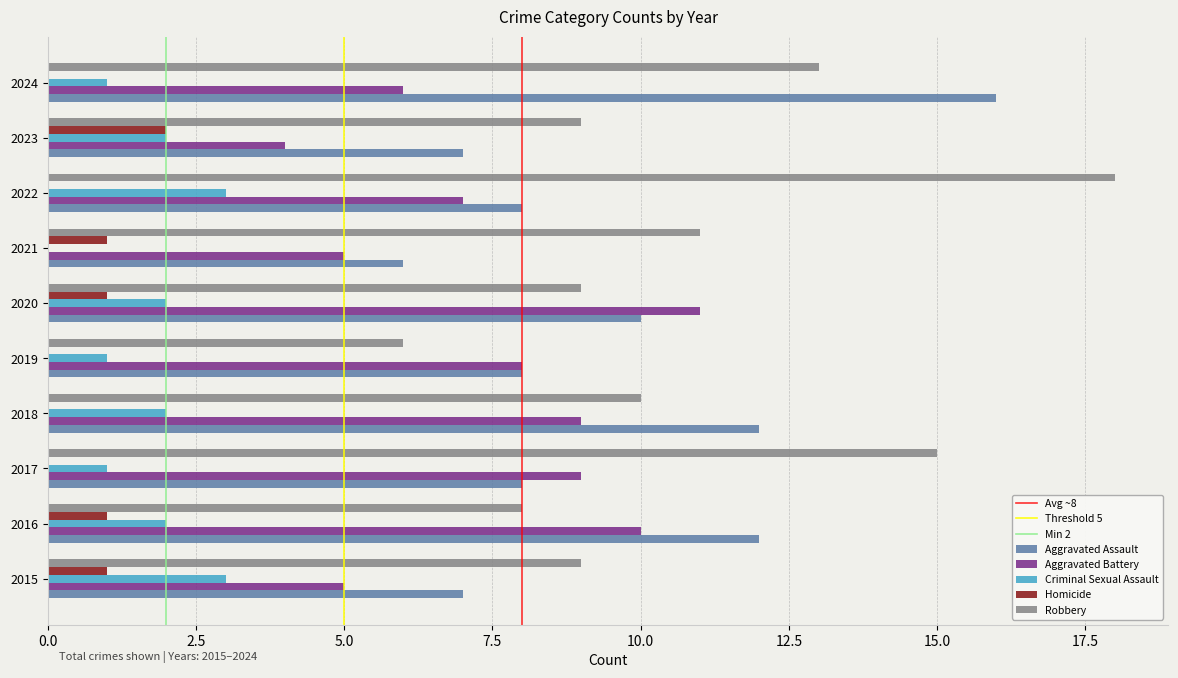

What is the total value across all series at 2021?

23